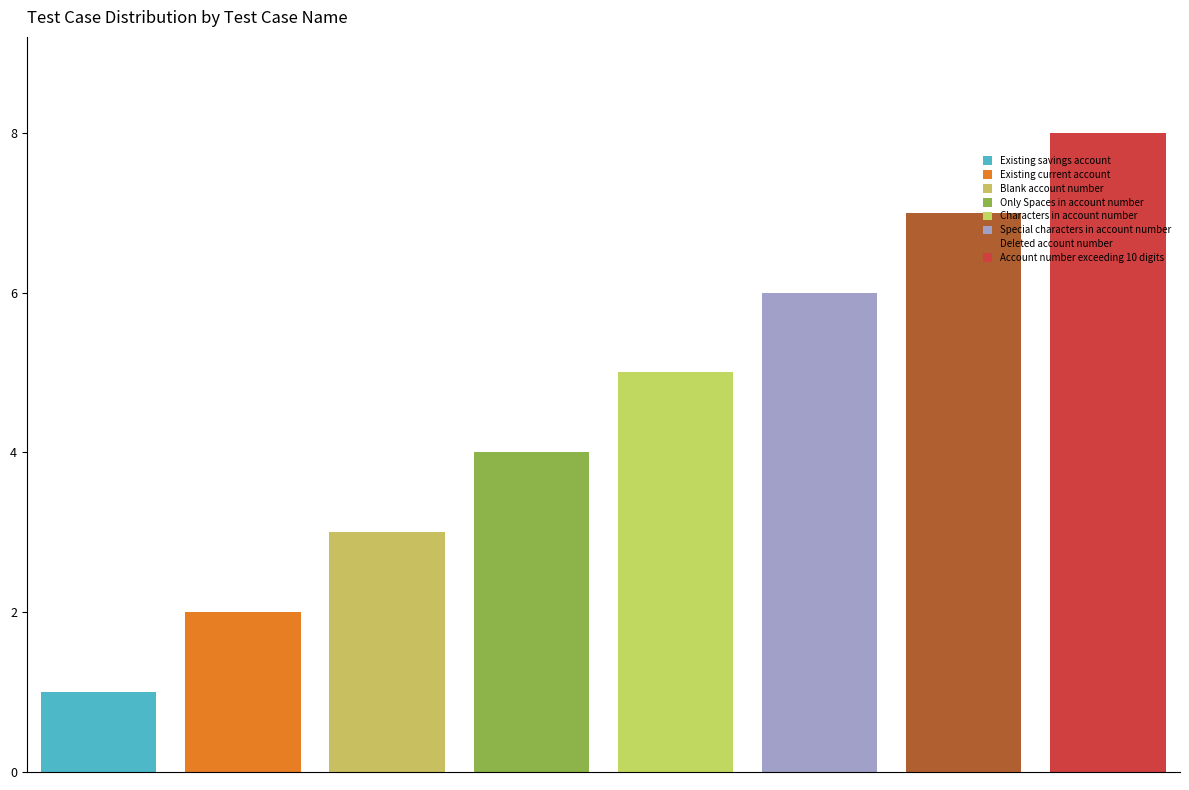

List the labels in order of value, smallest first.

Existing savings account, Existing current account, Blank account number, Only Spaces in account number, Characters in account number, Special characters in account number, Deleted account number, Account number exceeding 10 digits